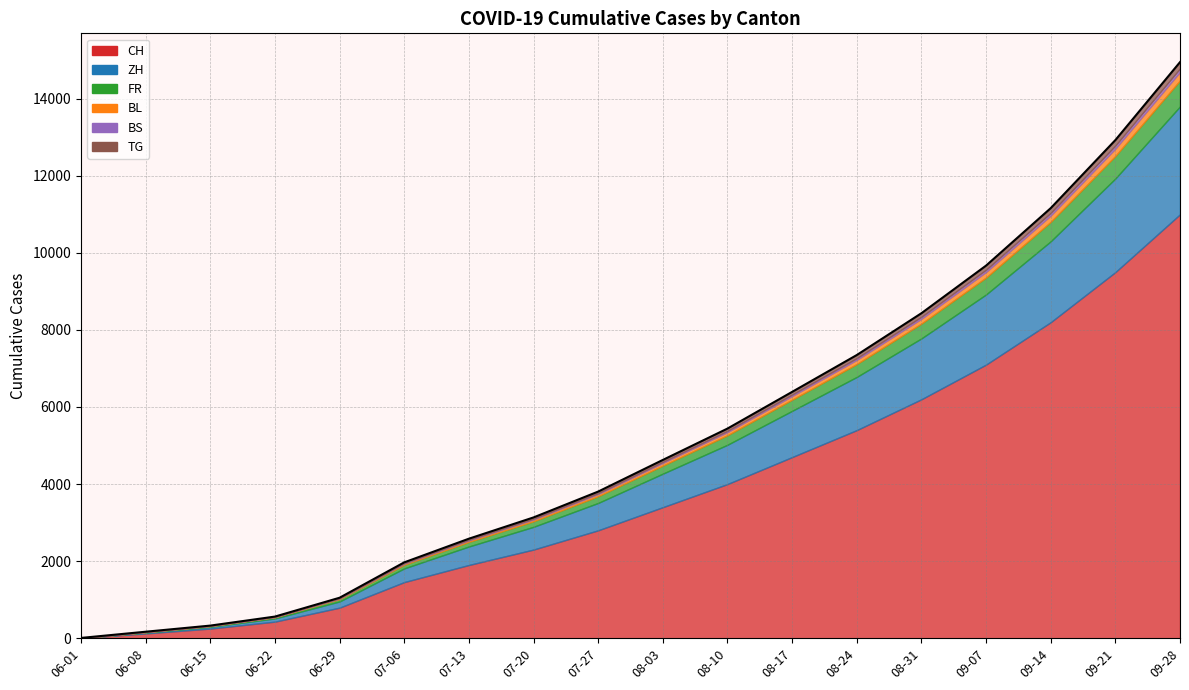

What is the sum of all BL values?

1391